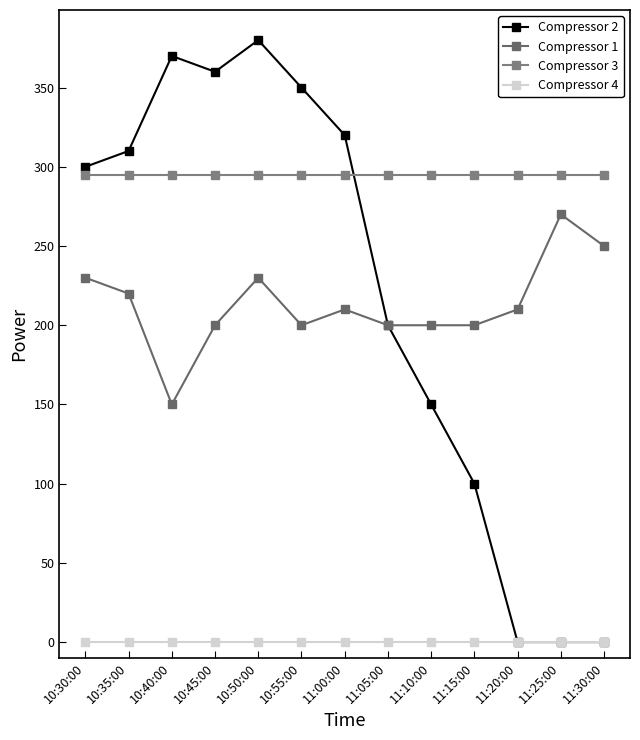

After their last crossing, which series has the higher values: Compressor 3 or Compressor 2?

Compressor 3